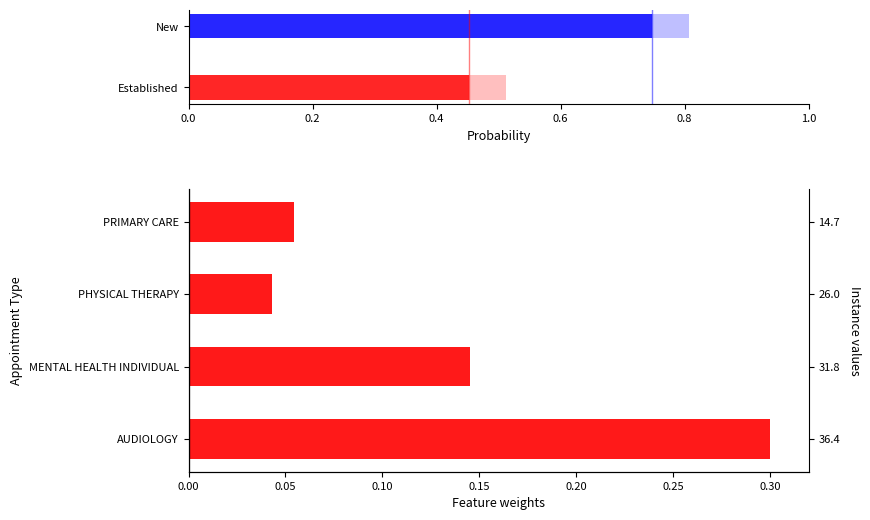

What is the sum of the values at 0.2 and 0.0?

0.4